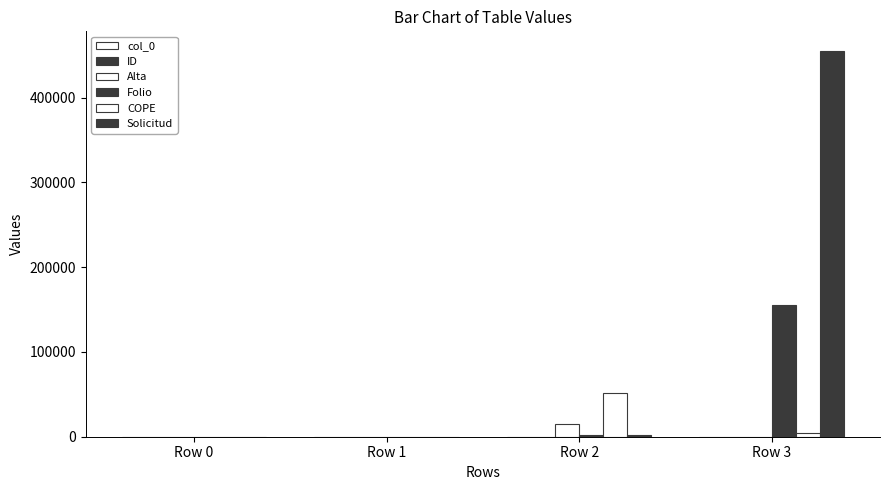

Are the bars grouped side by side (vs. stacked)?

Yes